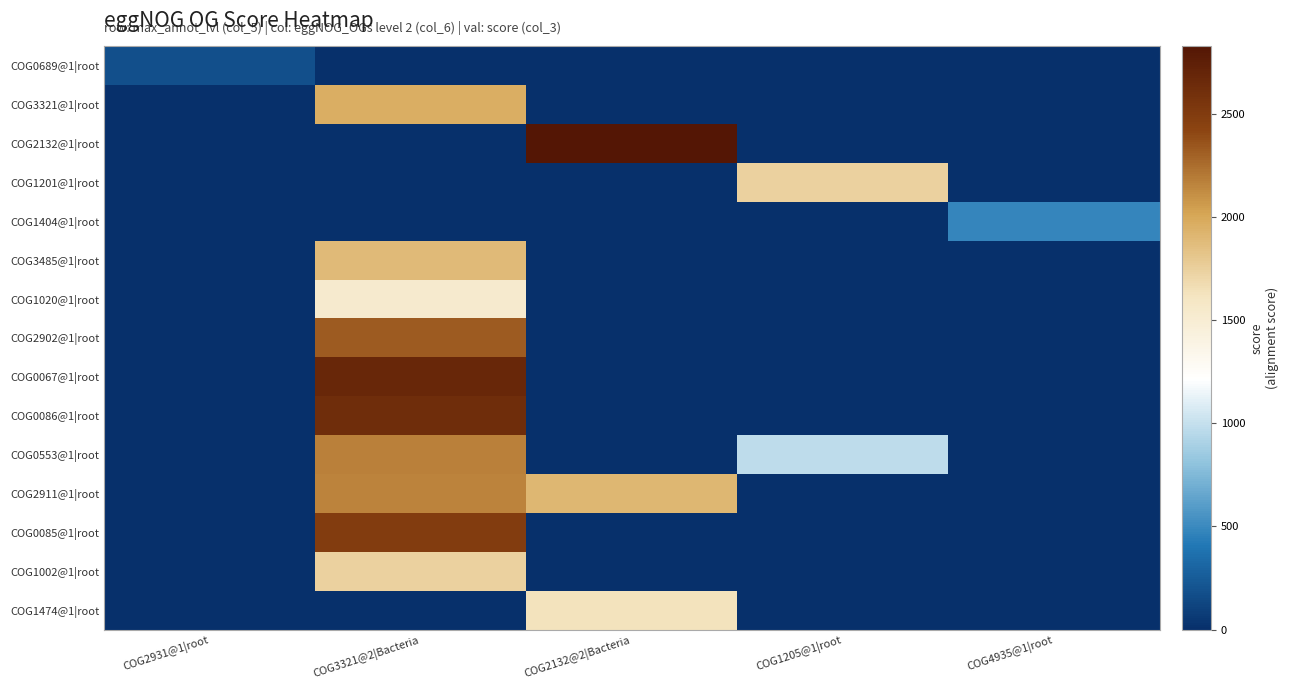

Reading left to right, transcribe all the data shown in this chart.

COG0689@1|root: COG2931@1|root=185	COG3321@2|Bacteria=0	COG2132@2|Bacteria=0	COG1205@1|root=0	COG4935@1|root=0
COG3321@1|root: COG2931@1|root=0	COG3321@2|Bacteria=1963	COG2132@2|Bacteria=0	COG1205@1|root=0	COG4935@1|root=0
COG2132@1|root: COG2931@1|root=0	COG3321@2|Bacteria=0	COG2132@2|Bacteria=2830	COG1205@1|root=0	COG4935@1|root=0
COG1201@1|root: COG2931@1|root=0	COG3321@2|Bacteria=0	COG2132@2|Bacteria=0	COG1205@1|root=1740	COG4935@1|root=0
COG1404@1|root: COG2931@1|root=0	COG3321@2|Bacteria=0	COG2132@2|Bacteria=0	COG1205@1|root=0	COG4935@1|root=479
COG3485@1|root: COG2931@1|root=0	COG3321@2|Bacteria=1890	COG2132@2|Bacteria=0	COG1205@1|root=0	COG4935@1|root=0
COG1020@1|root: COG2931@1|root=0	COG3321@2|Bacteria=1532	COG2132@2|Bacteria=0	COG1205@1|root=0	COG4935@1|root=0
COG2902@1|root: COG2931@1|root=0	COG3321@2|Bacteria=2326	COG2132@2|Bacteria=0	COG1205@1|root=0	COG4935@1|root=0
COG0067@1|root: COG2931@1|root=0	COG3321@2|Bacteria=2682	COG2132@2|Bacteria=0	COG1205@1|root=0	COG4935@1|root=0
COG0086@1|root: COG2931@1|root=0	COG3321@2|Bacteria=2628	COG2132@2|Bacteria=0	COG1205@1|root=0	COG4935@1|root=0
COG0553@1|root: COG2931@1|root=0	COG3321@2|Bacteria=2168	COG2132@2|Bacteria=0	COG1205@1|root=975	COG4935@1|root=0
COG2911@1|root: COG2931@1|root=0	COG3321@2|Bacteria=2161	COG2132@2|Bacteria=1909	COG1205@1|root=0	COG4935@1|root=0
COG0085@1|root: COG2931@1|root=0	COG3321@2|Bacteria=2497	COG2132@2|Bacteria=0	COG1205@1|root=0	COG4935@1|root=0
COG1002@1|root: COG2931@1|root=0	COG3321@2|Bacteria=1740	COG2132@2|Bacteria=0	COG1205@1|root=0	COG4935@1|root=0
COG1474@1|root: COG2931@1|root=0	COG3321@2|Bacteria=0	COG2132@2|Bacteria=1636	COG1205@1|root=0	COG4935@1|root=0